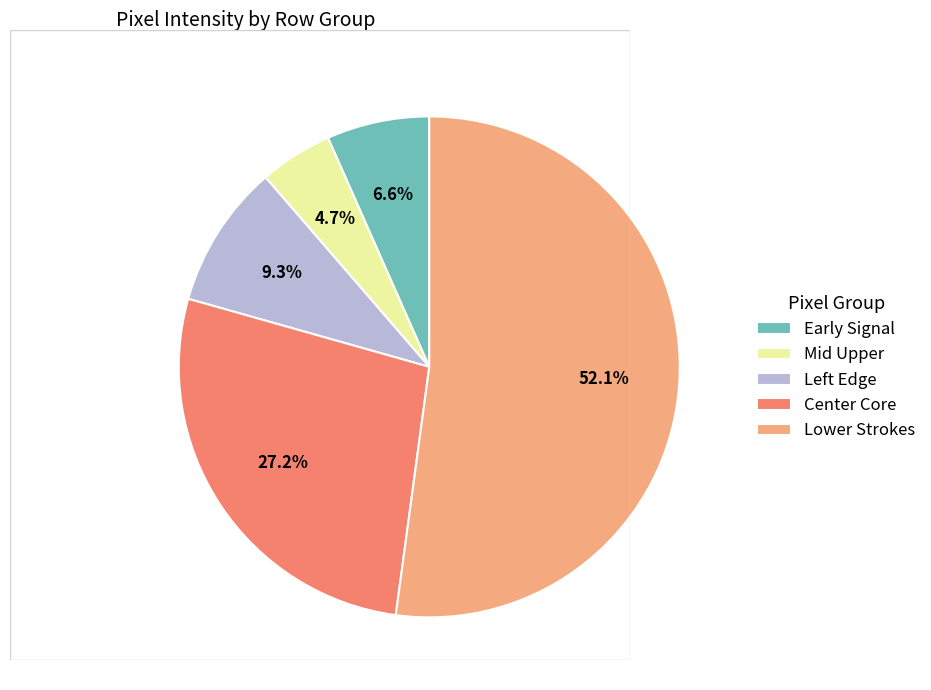

How many slices are in this pie chart?

5